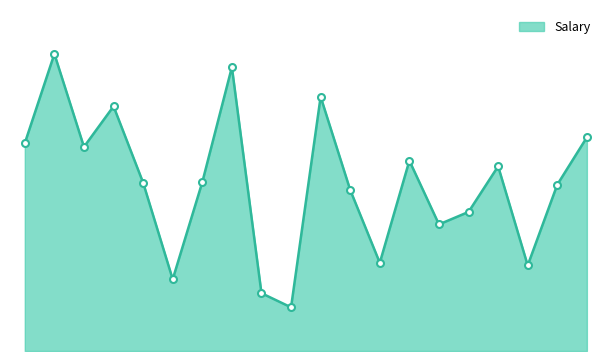

Is this an area chart (filled region under the line)?

Yes